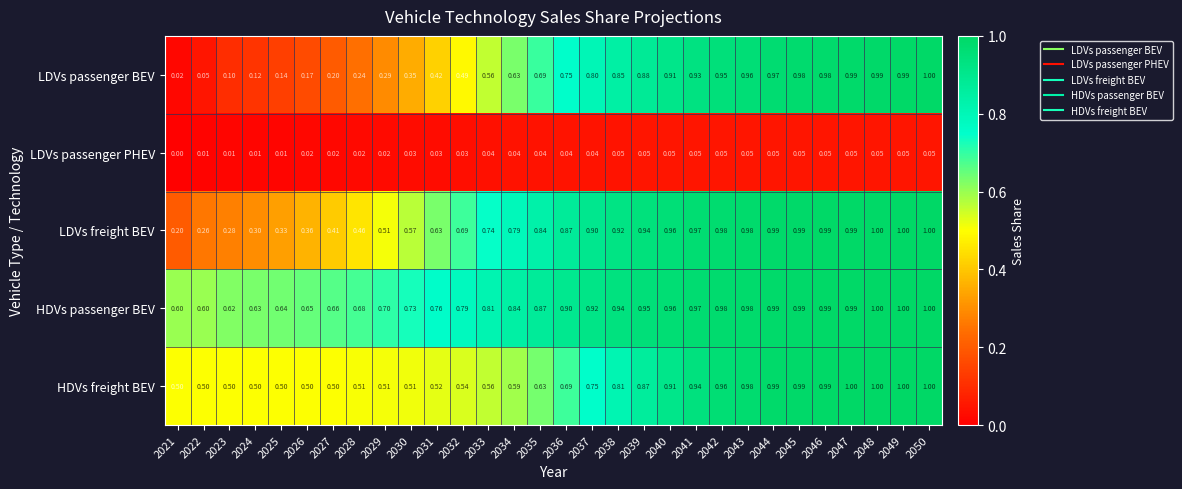

At how many categories does at least one series exceed 0?

30